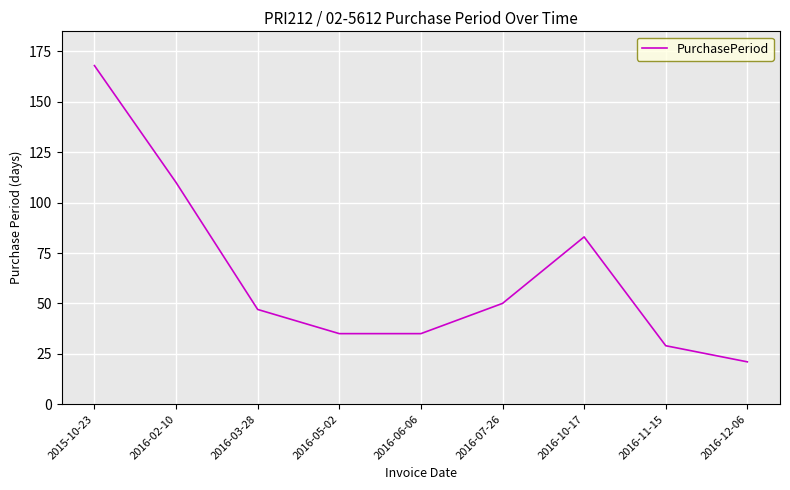

What is the difference between the maximum and minimum values?

147